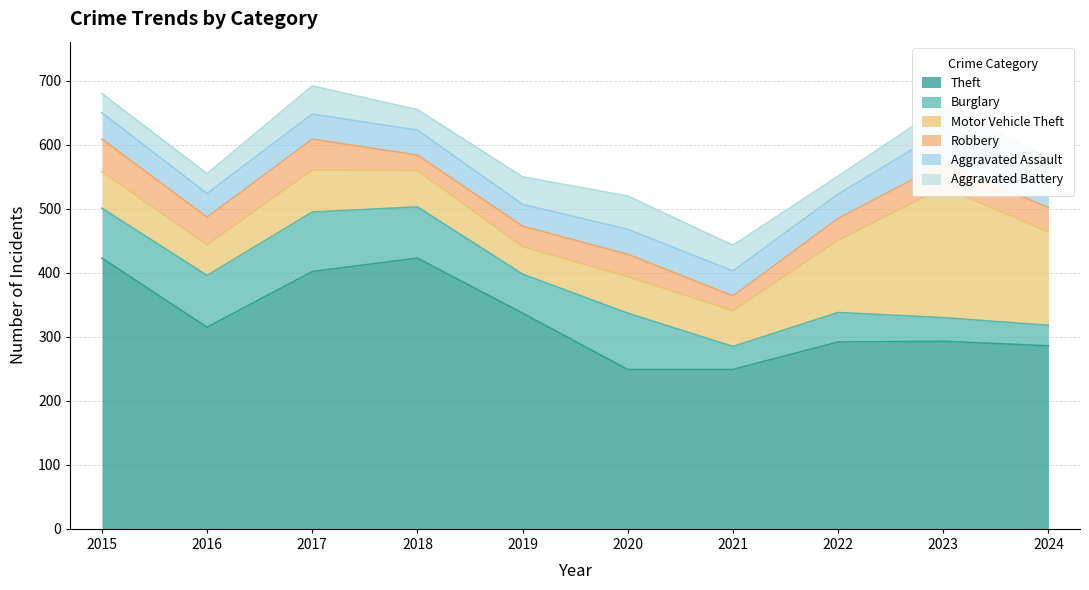

What are all the series names shown in the legend?

Theft, Burglary, Motor Vehicle Theft, Robbery, Aggravated Assault, Aggravated Battery